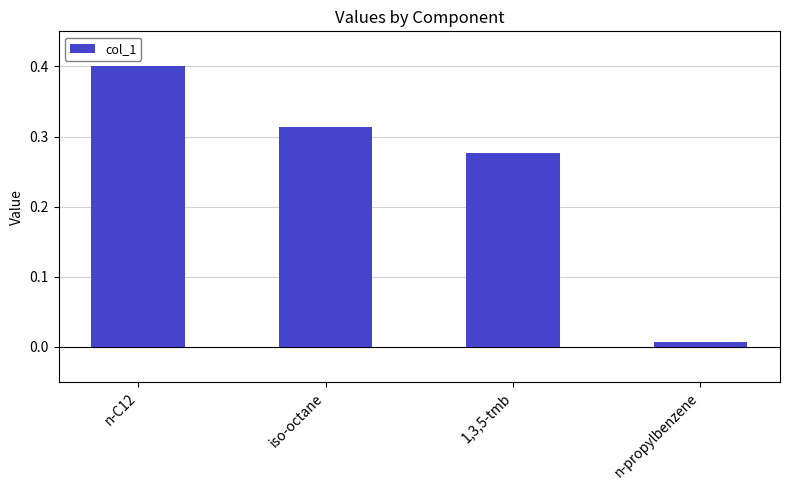

Rank the categories by value from lowest to highest.

n-propylbenzene, 1,3,5-tmb, iso-octane, n-C12